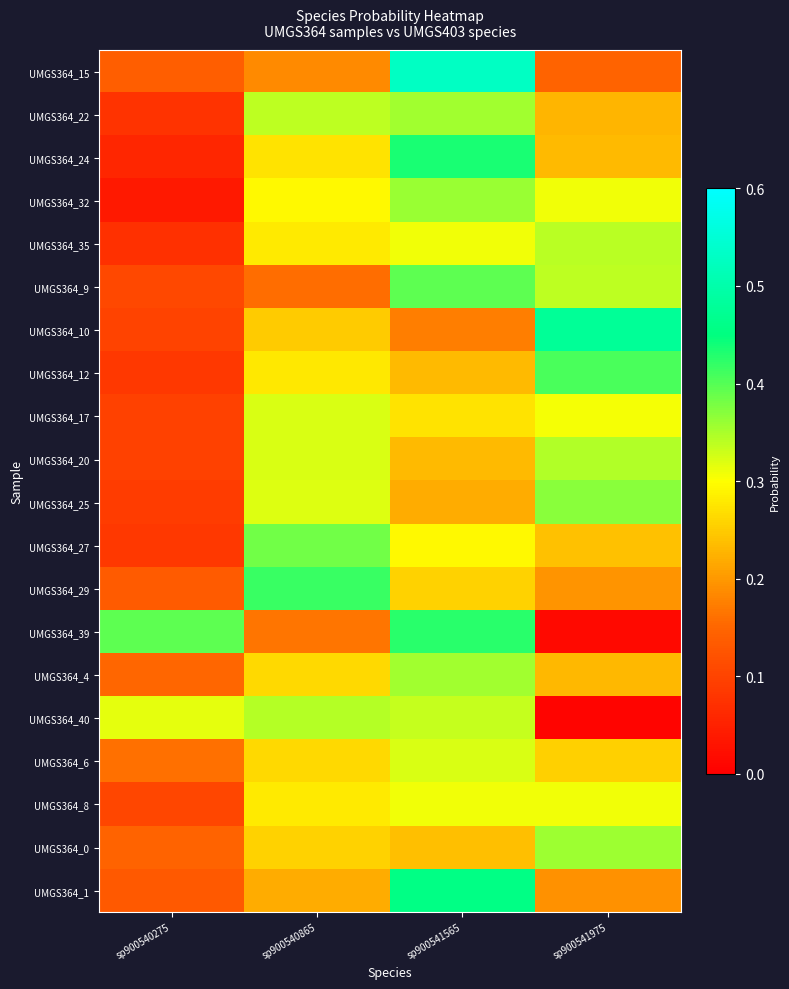

Rank the series by their maximum value, from lowest to highest.

UMGS364_8, UMGS364_17, UMGS364_6, UMGS364_35, UMGS364_40, UMGS364_20, UMGS364_4, UMGS364_22, UMGS364_0, UMGS364_32, UMGS364_25, UMGS364_27, UMGS364_9, UMGS364_12, UMGS364_29, UMGS364_39, UMGS364_24, UMGS364_1, UMGS364_10, UMGS364_15